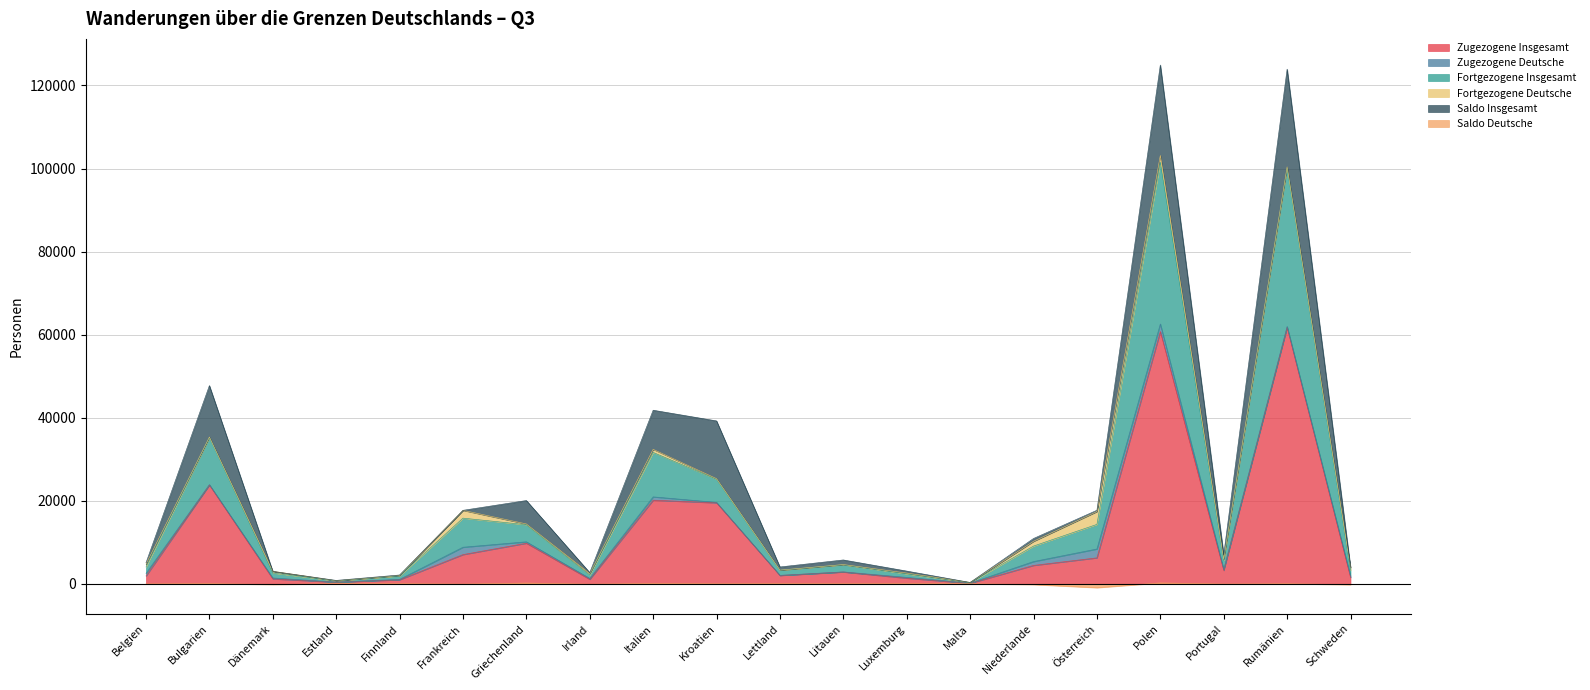

What is the greatest value displayed?

103143